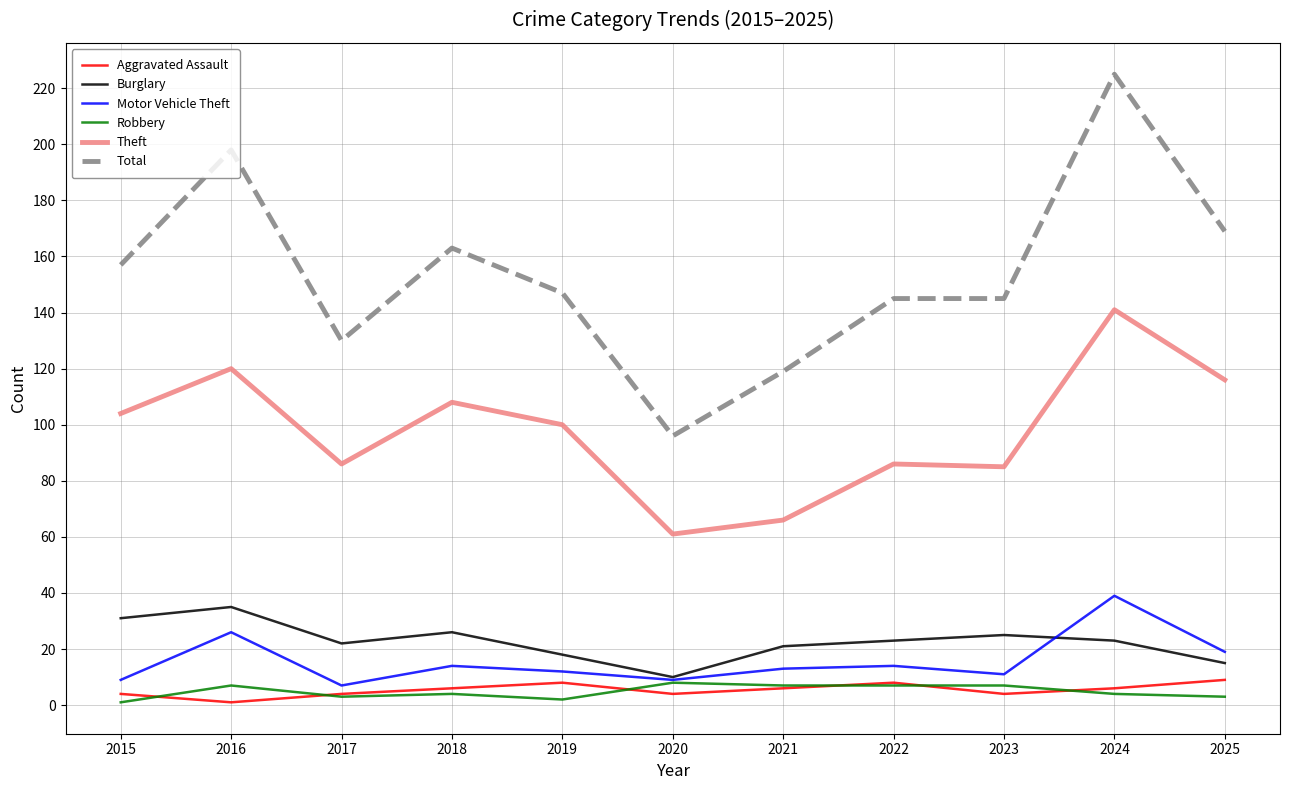

At how many categories does at least one series exceed 79?

11